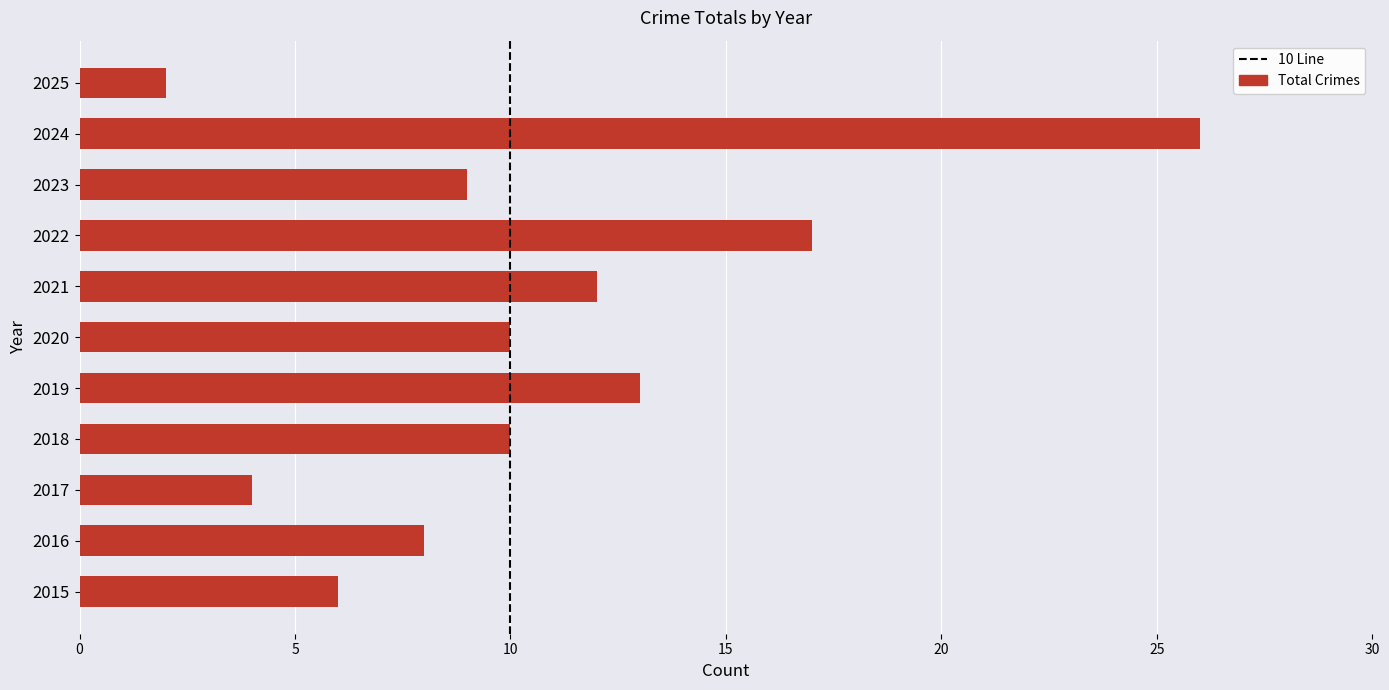

How many categories are shown in the chart?

11